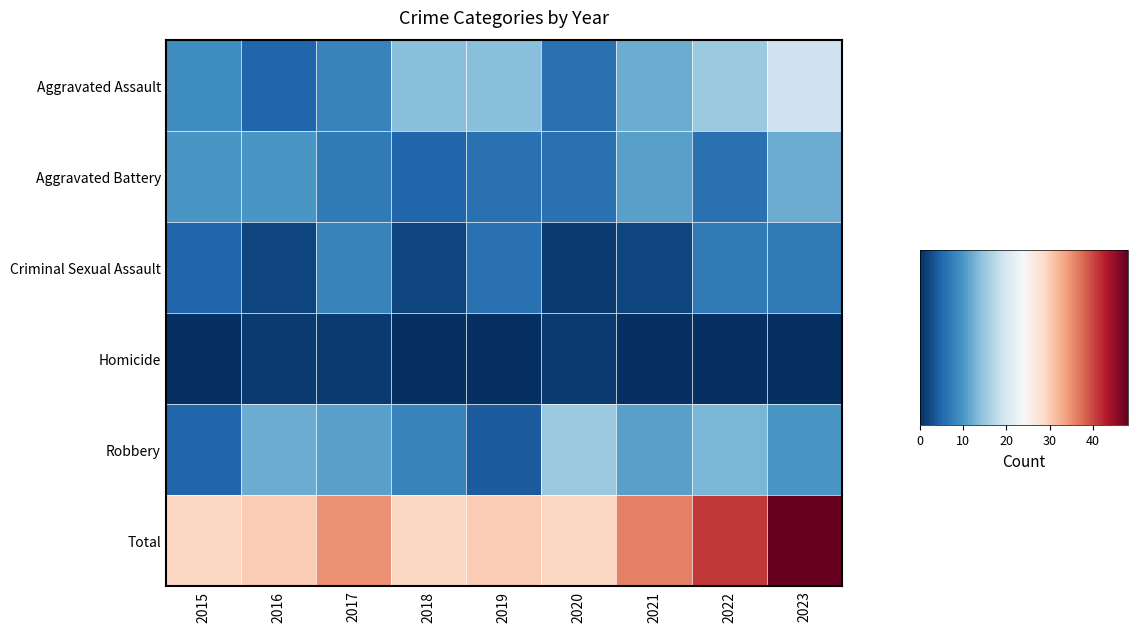

What is the difference between the highest and lowest values at 2018?

29